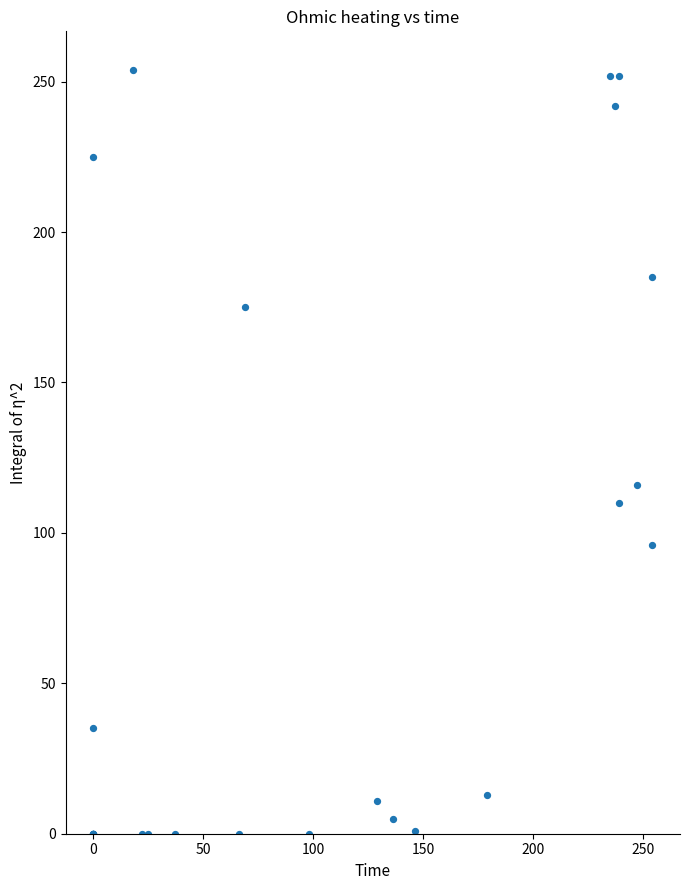

What Y value in the scatter plot is closest to 127?

116